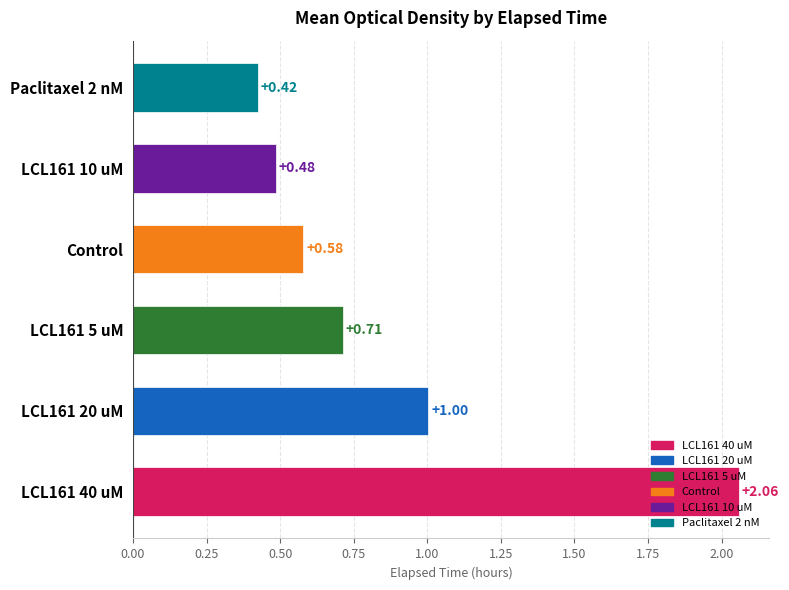

What is the sum of the values at LCL161 40 uM and LCL161 5 uM?

2.8